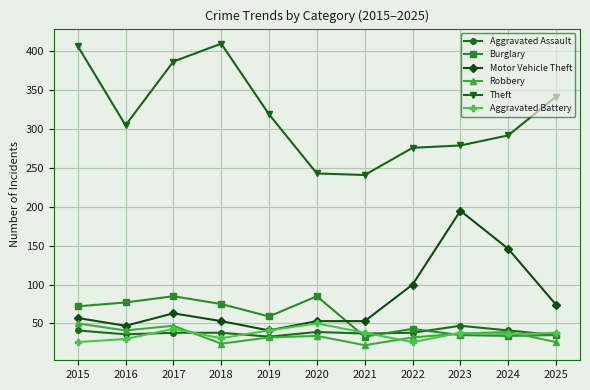

What value does the Motor Vehicle Theft series have at 2018, to the nearest 5?

55